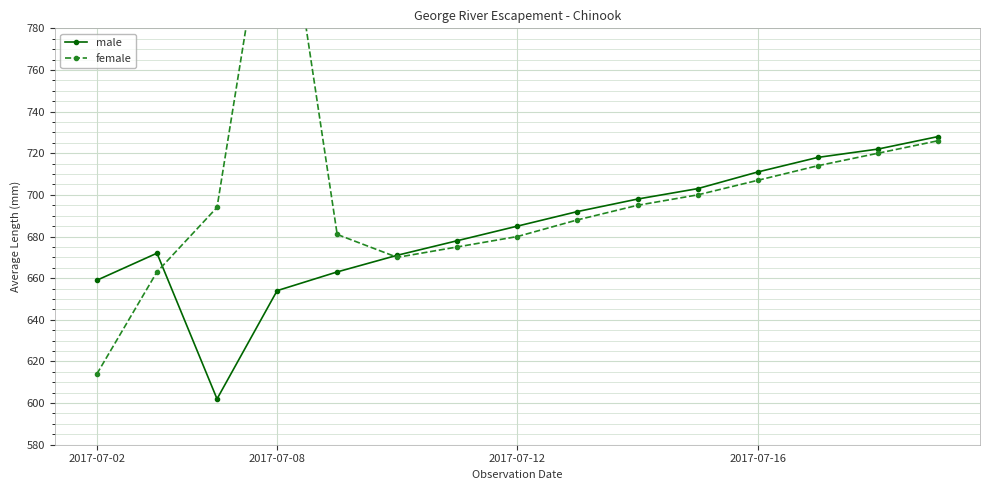

Which series has the largest total across all categories?

female